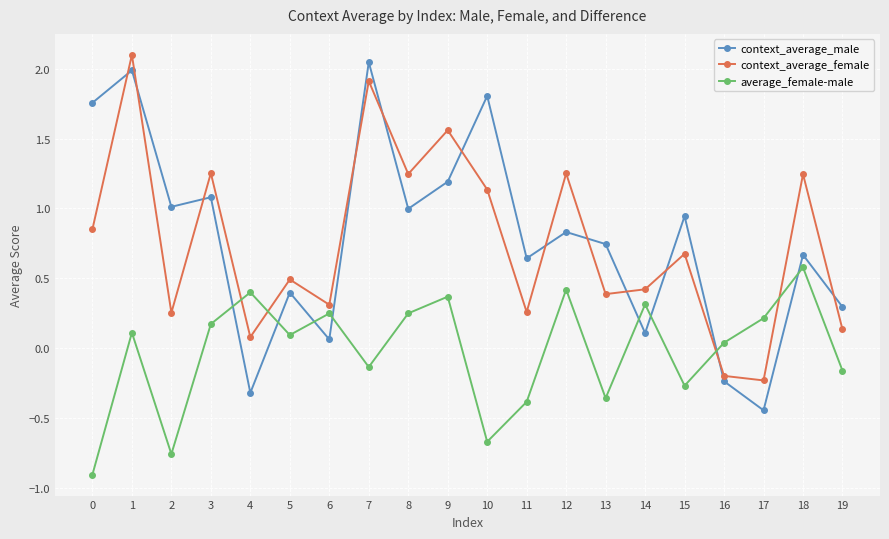

In context_average_male, how many points are higher than both neighbors (excluding endpoints)?

8